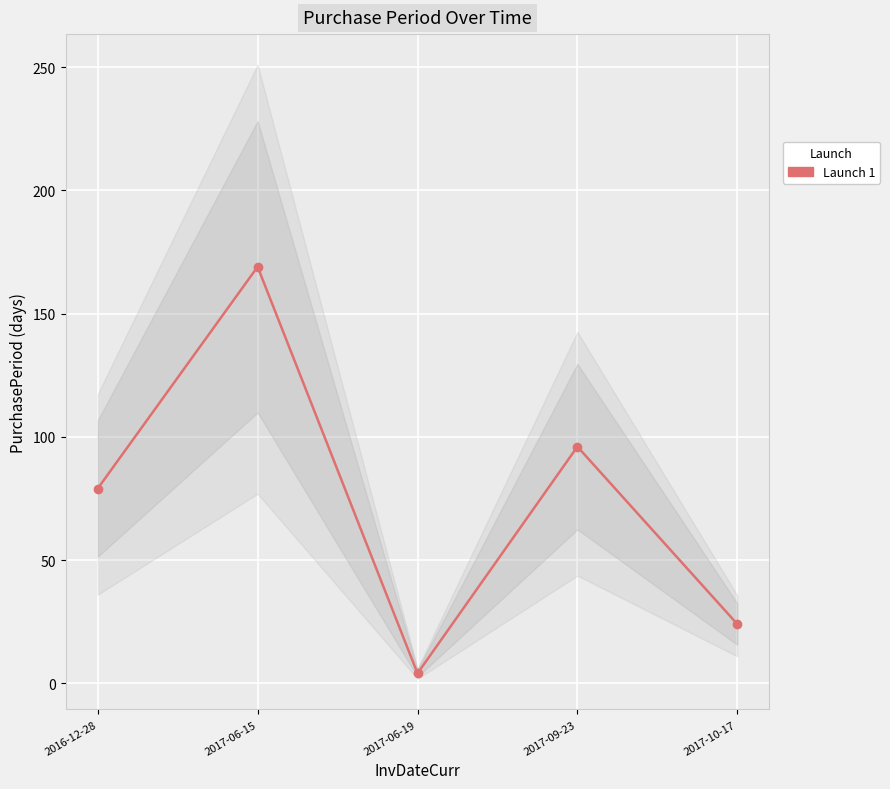

What is the value of the 1st point from the left?

79